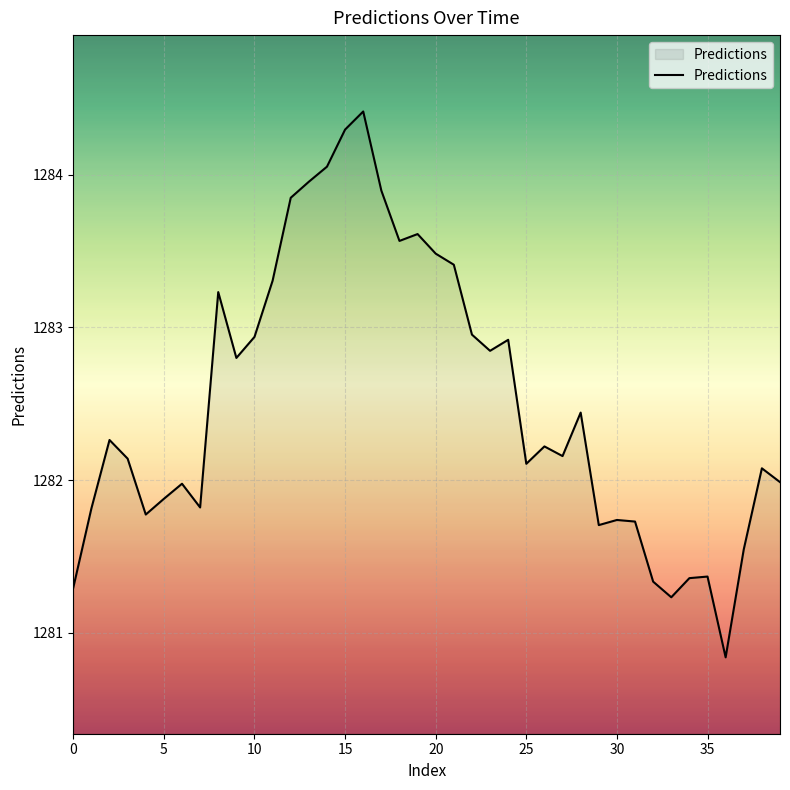

What is the difference between the maximum and minimum values?

3.6